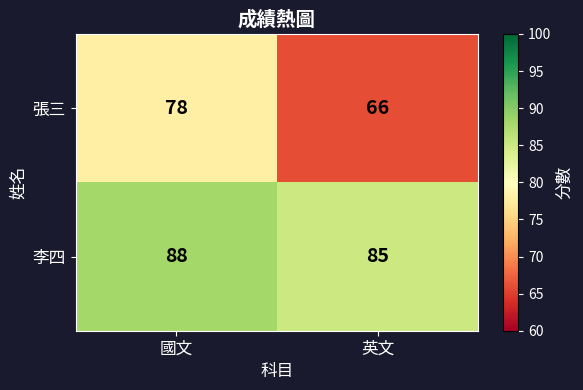

What is the sum of the 李四 values at 英文 and 國文?

173